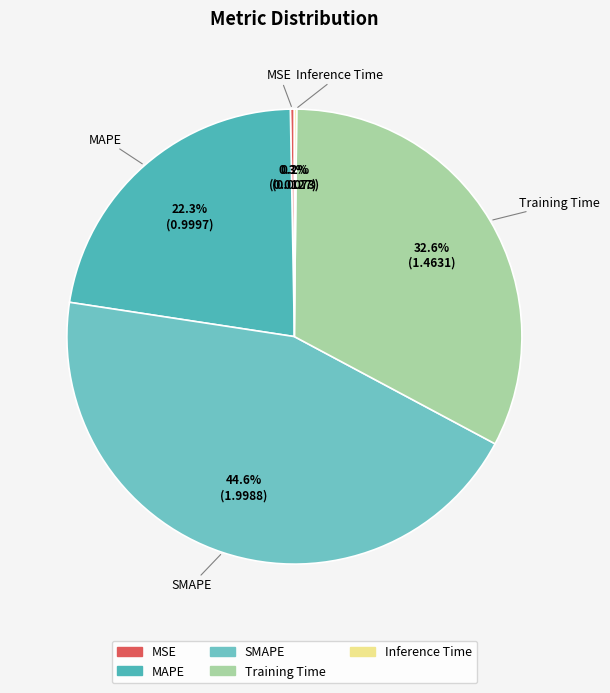

Which has a higher value, MAPE or MSE?

MAPE